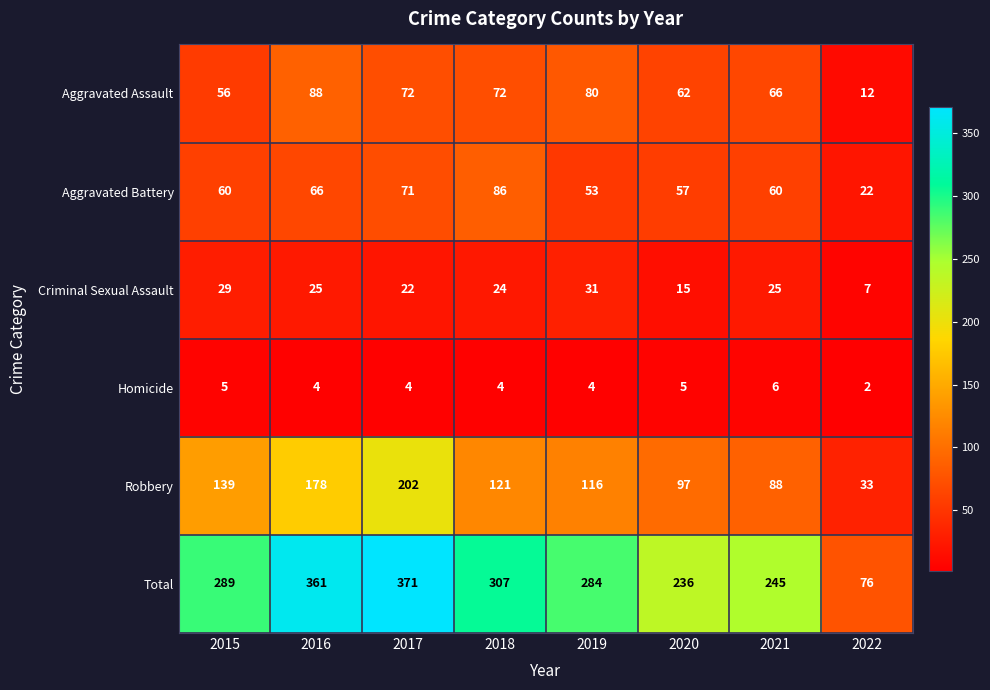

What is the sum of the Criminal Sexual Assault values at 2015 and 2020?

44